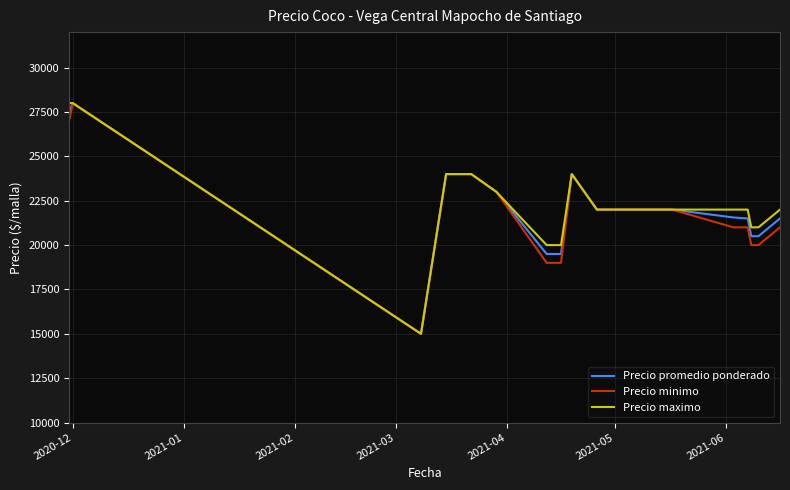

What is the maximum value shown in the chart?

28000